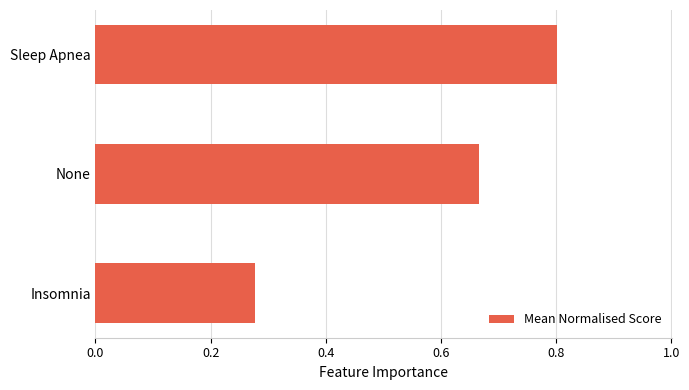

What is the change in value from Insomnia to Sleep Apnea?

+0.5